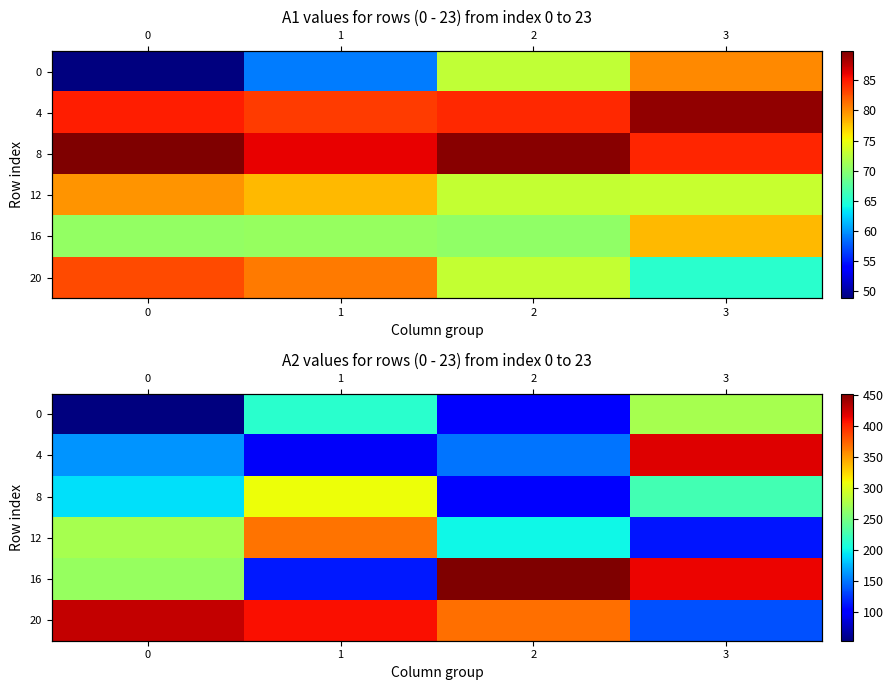

Is the value of 16 at 0 greater than the value of 8 at 3?

Yes